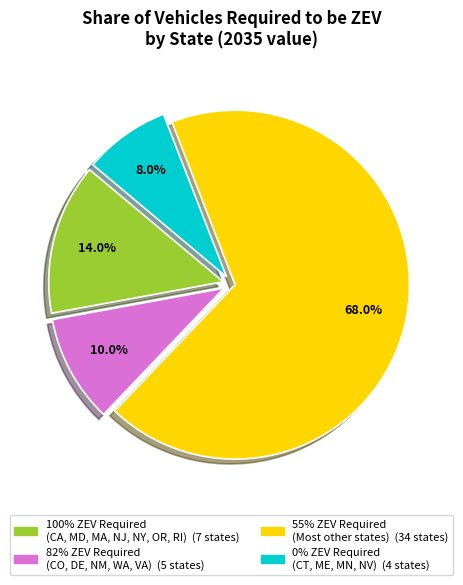

How many segments does this pie chart have?

4